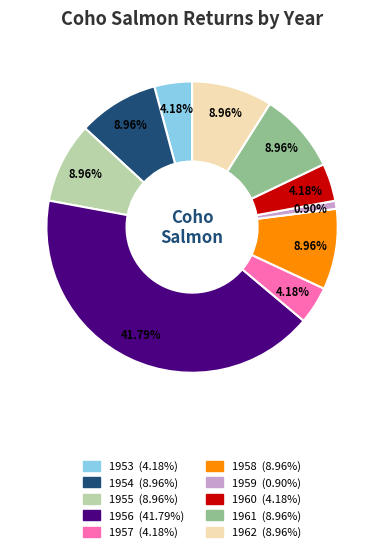

Does 1955 account for over 50% of the chart?

No